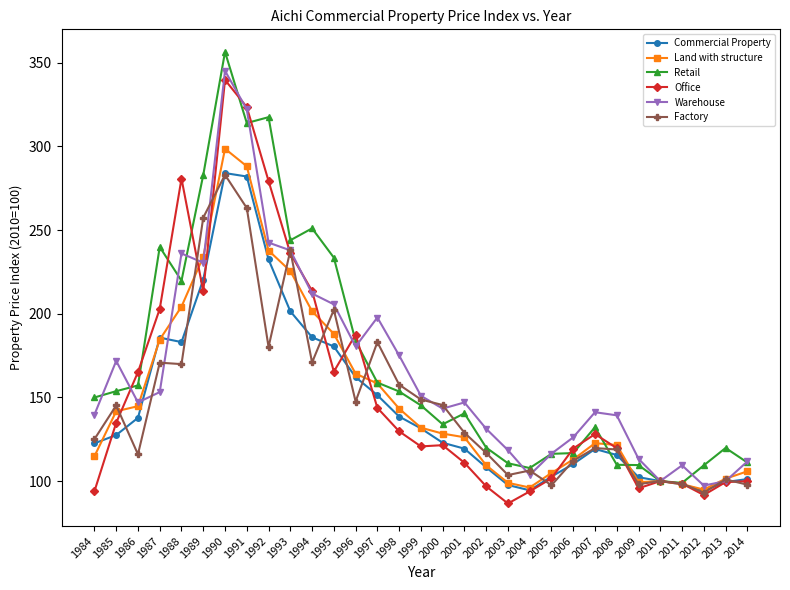

True or false: Land with structure has a value of 176.0 at 2005.

False